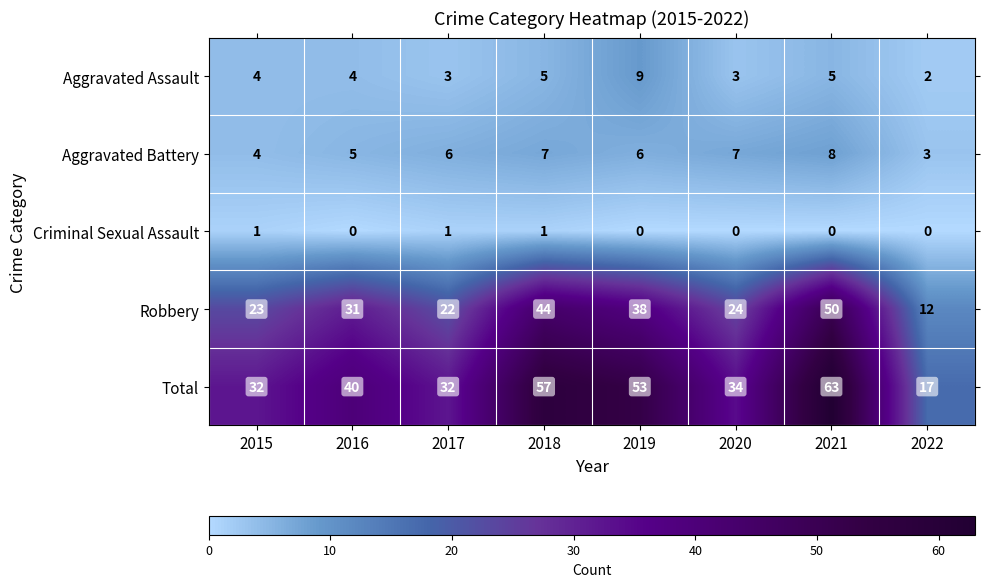

What is the difference between the maximum and second lowest values in the Aggravated Battery series?

4